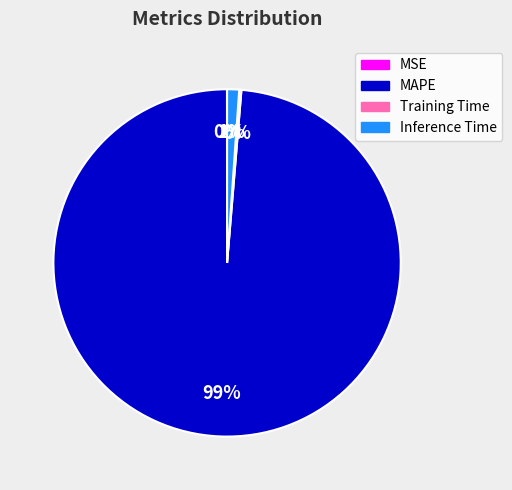

What is the largest slice in the pie chart?

MAPE